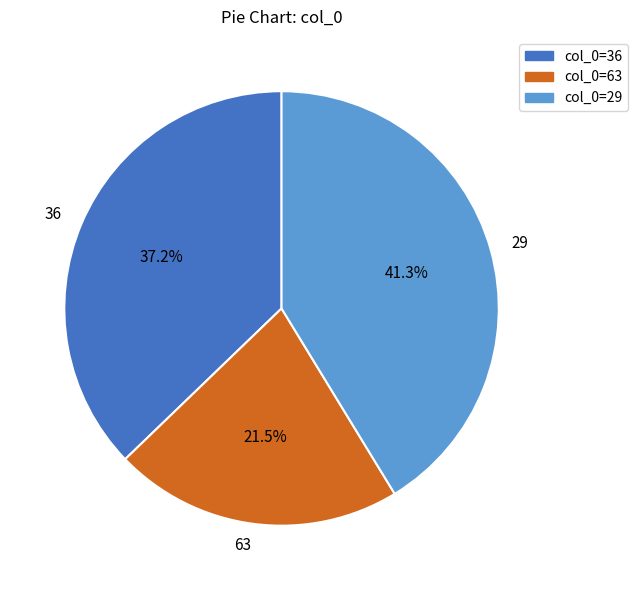

Which has a higher value, col_0=63 or col_0=36?

col_0=36